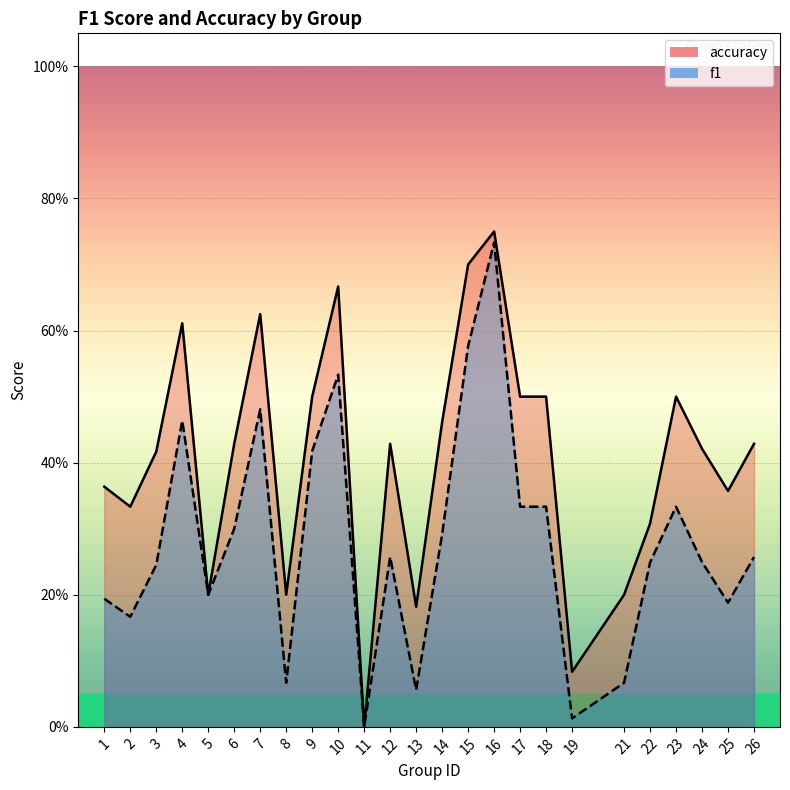

Which series changed the most between 6 and 25?

f1